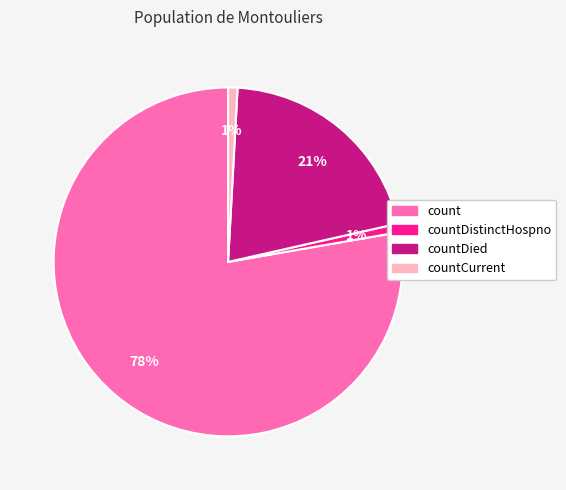

To the nearest percent, what portion does countDistinctHospno represent?

1%